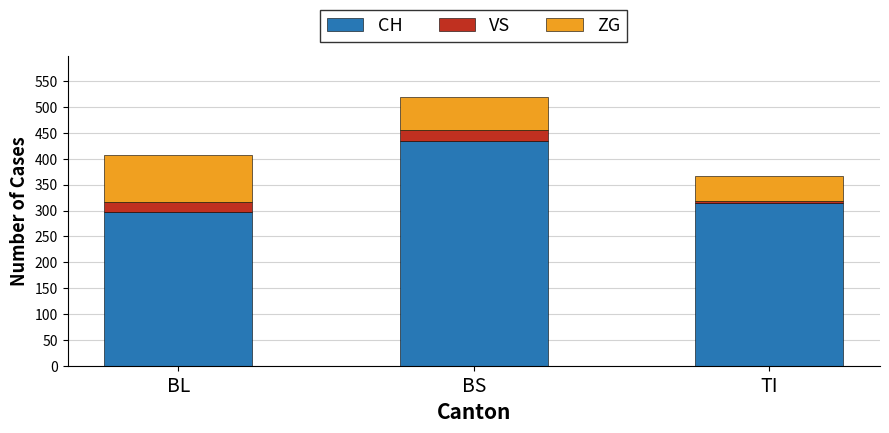

Reading left to right, list the values for the CH series.

298	434	314